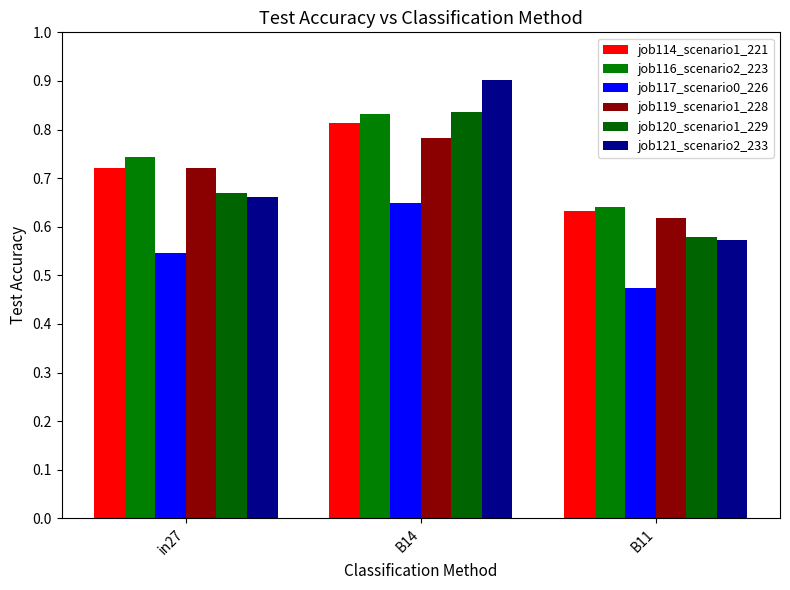

What is the total value across all series at B14?

4.8